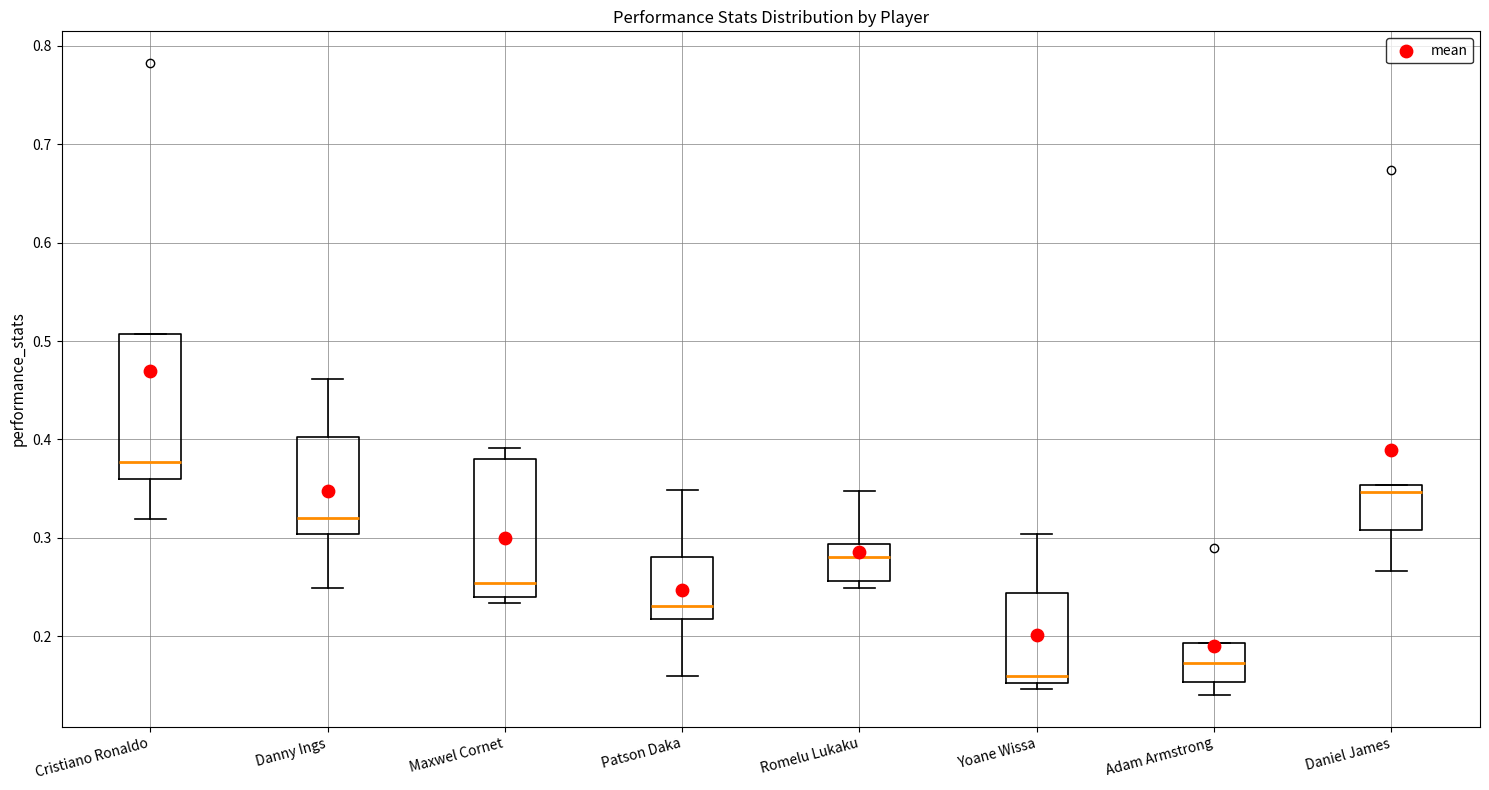

Where does the median line of the box for Danny Ings sit on the y-axis? The values are not printed on the chart, so give them approximately, as read against the axis.

0.32